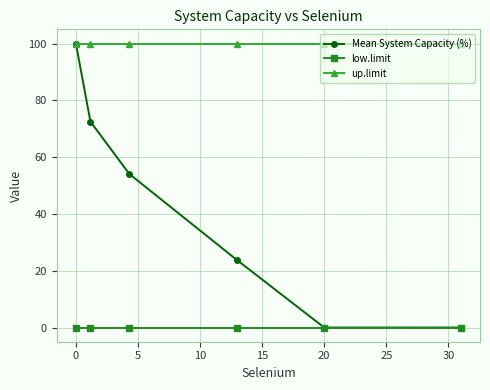

Which series has the largest total across all categories?

up.limit